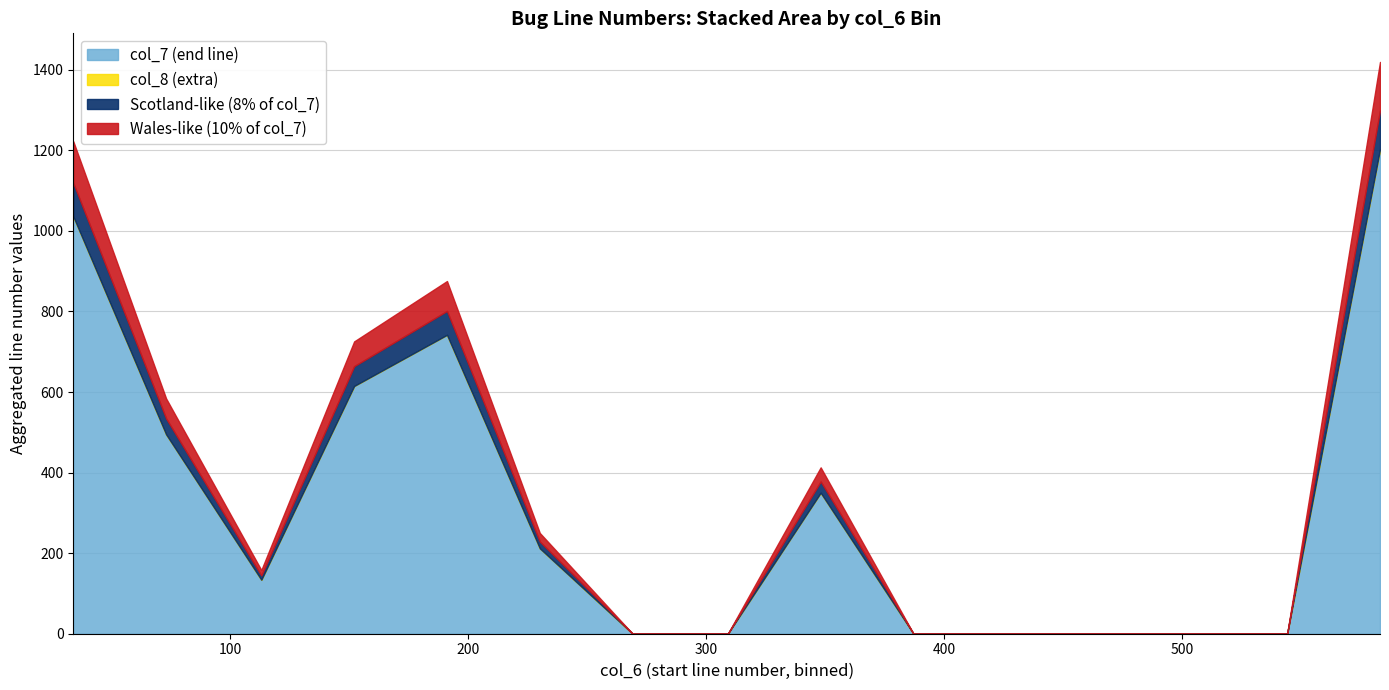

What is the highest value of the col_7 (end line) series?

1203.0